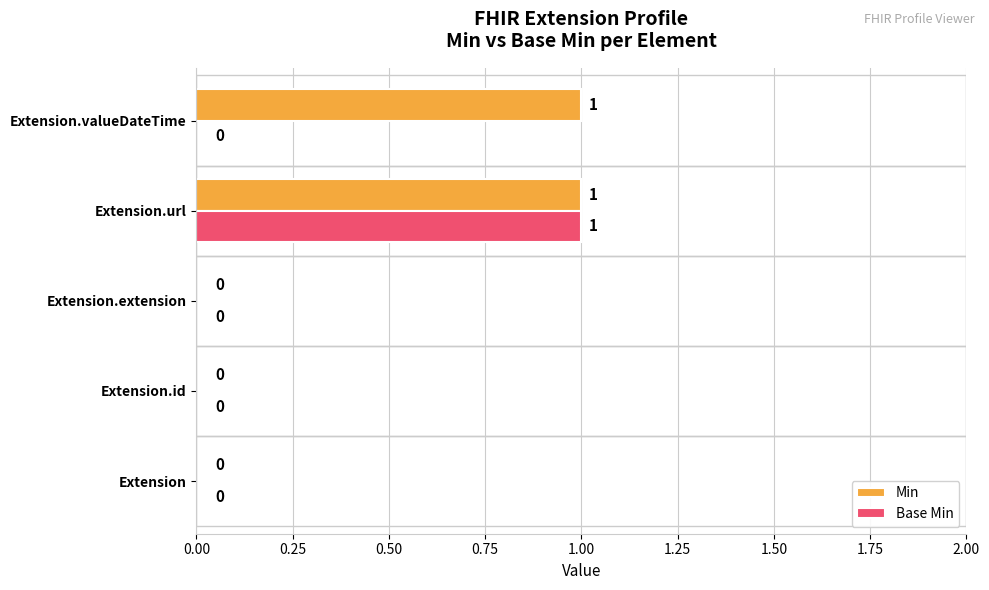

Which series has the largest total across all categories?

Min